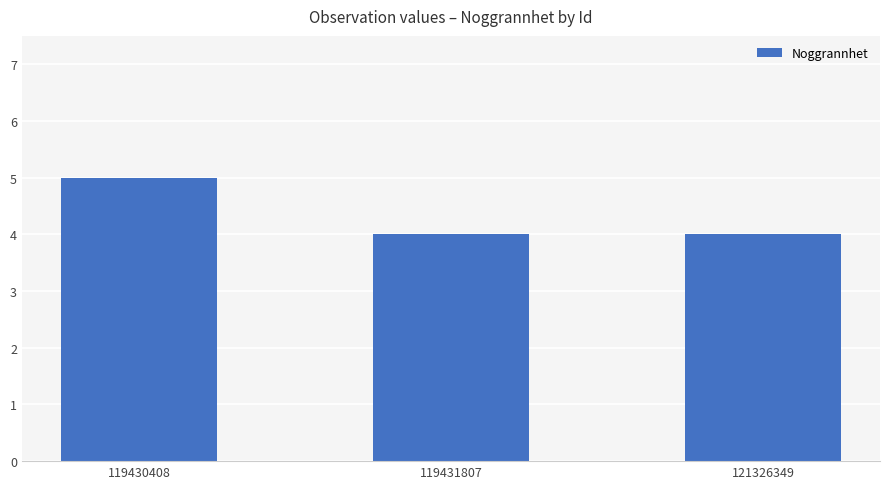

Reading right to left, list all the values displayed in this chart.

4	4	5